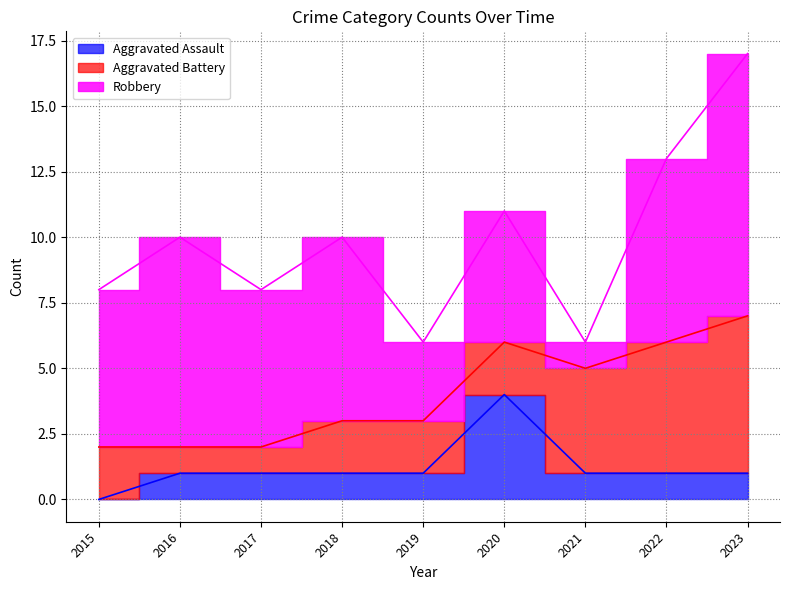

What is the difference between the Aggravated Battery values at 2016 and 2021?

3